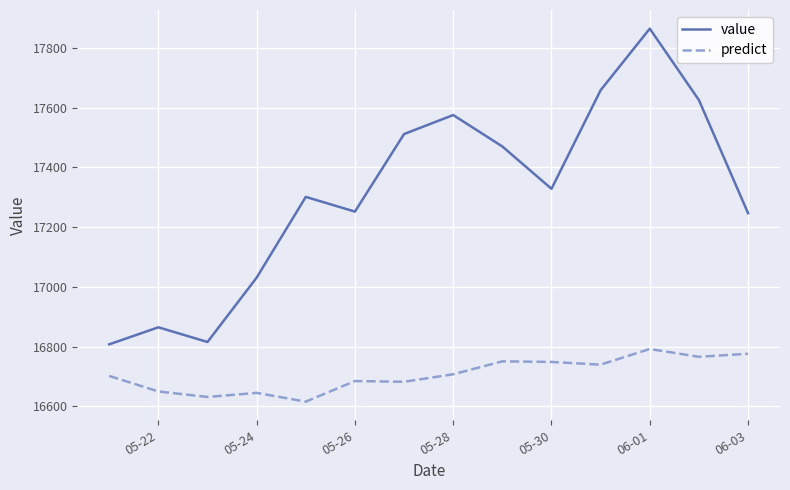

Rank the series by their maximum value, from lowest to highest.

predict, value